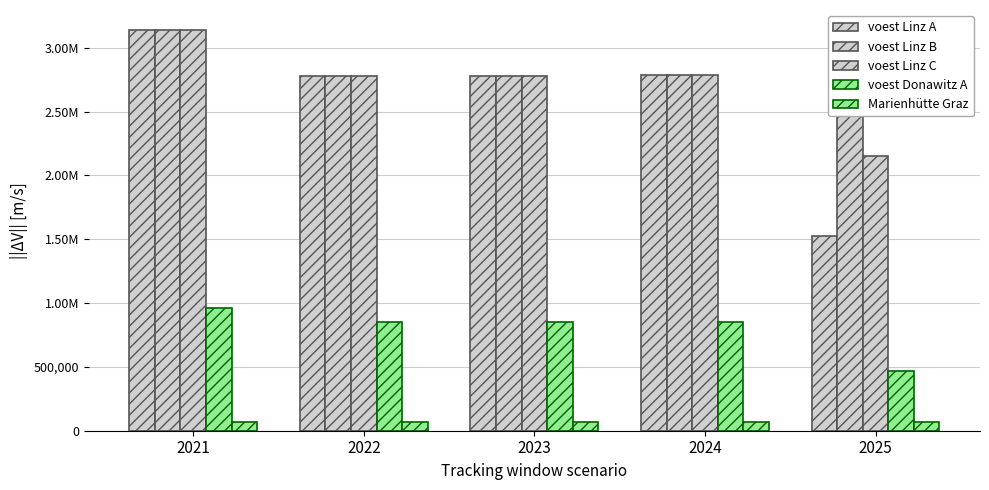

Which series has the widest spread of values?

voest Linz A